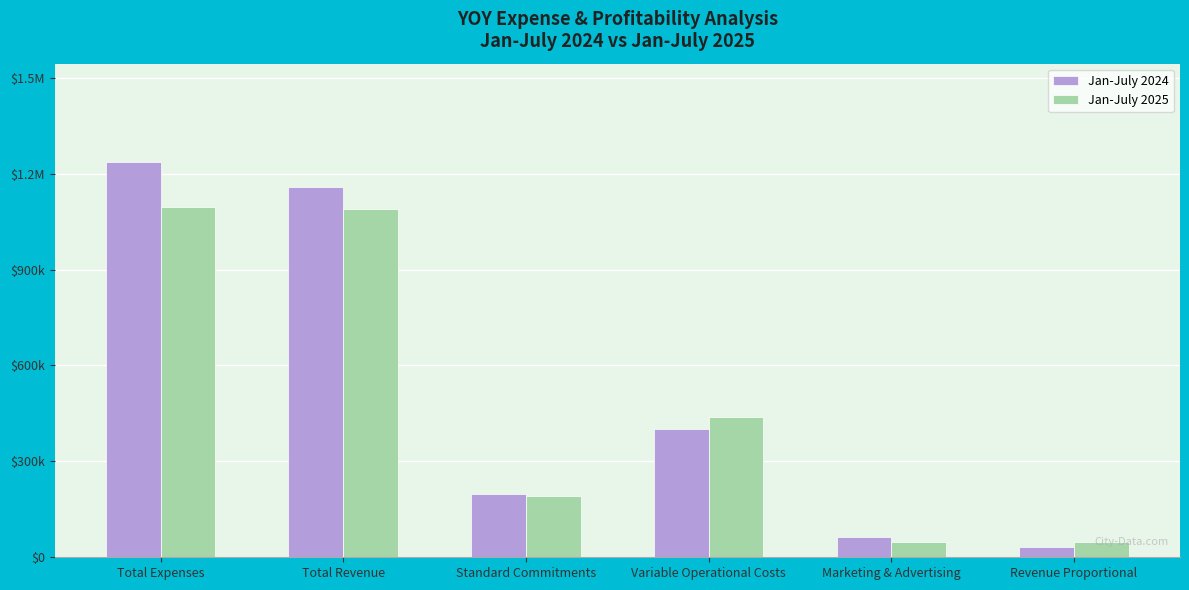

Which category has the highest value in the Jan-July 2025 series?

Total Expenses